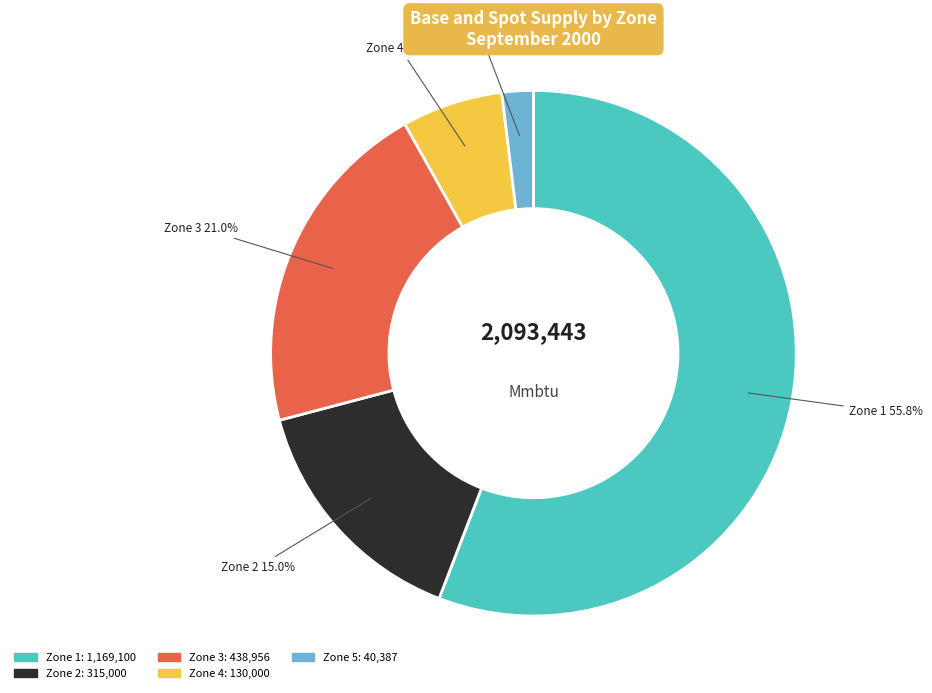

Is there any slice that represents more than half of the pie?

Yes